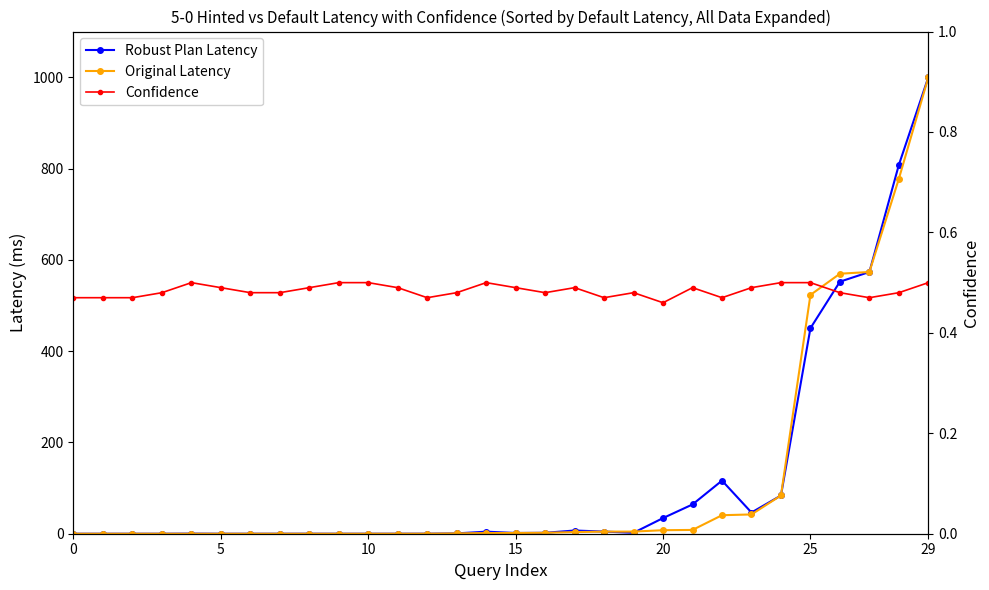

What is the average value of the Robust Plan Latency series?

125.1